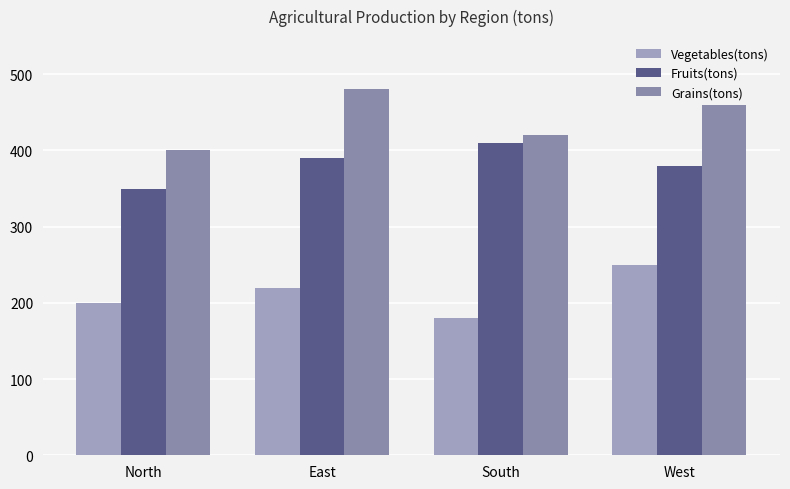

The value of Vegetables(tons) at West is 341. True or false?

False